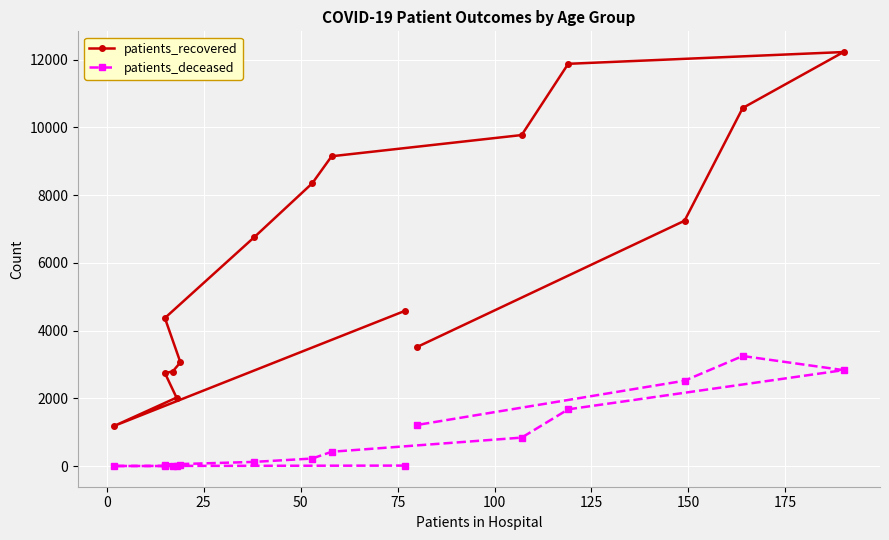

True or false: patients_deceased and patients_recovered intersect in this chart.

False